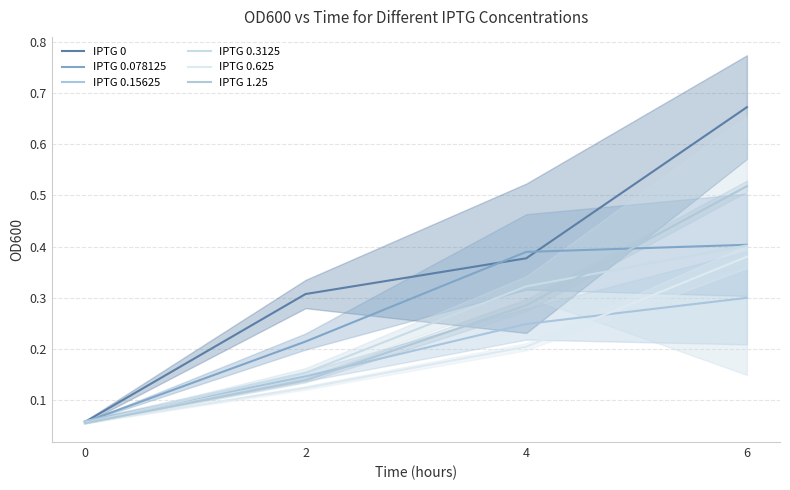

List the labels in order of IPTG 0.625 value, largest first.

6, 4, 2, 0